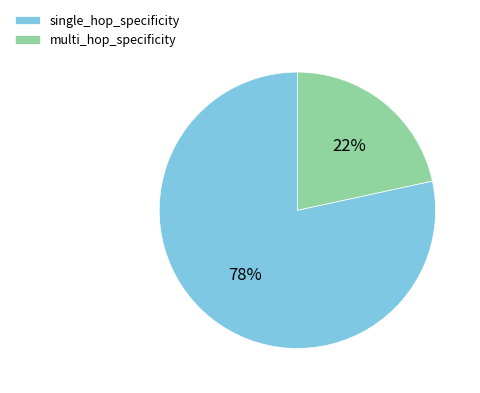

To the nearest percent, what percentage of the pie is multi_hop_specificity?

22%